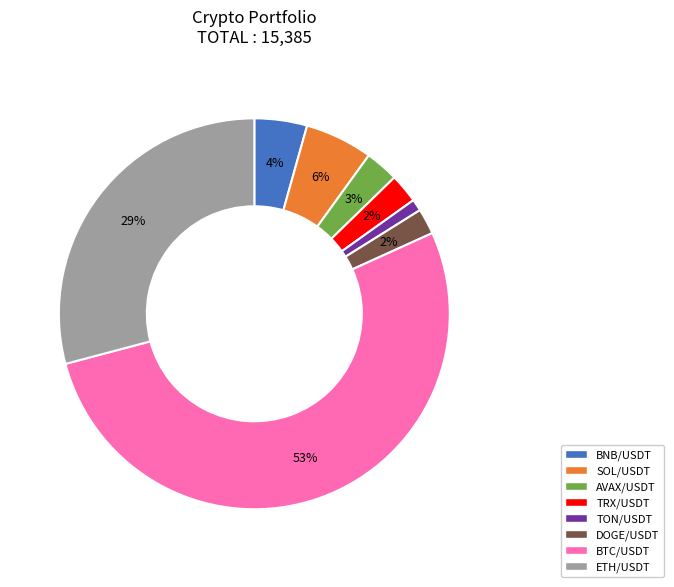

The AVAX/USDT slice represents 3% of the pie. True or false?

True